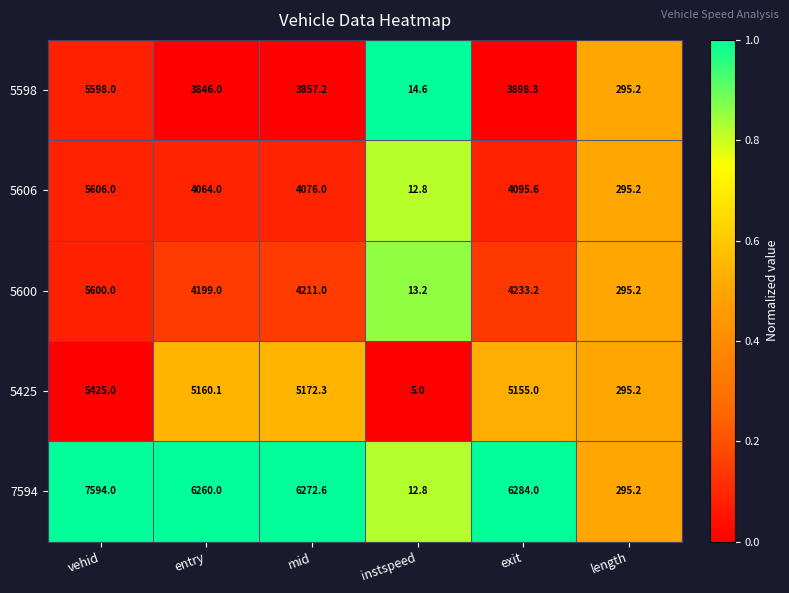

Which label corresponds to the largest value in the chart?

vehid